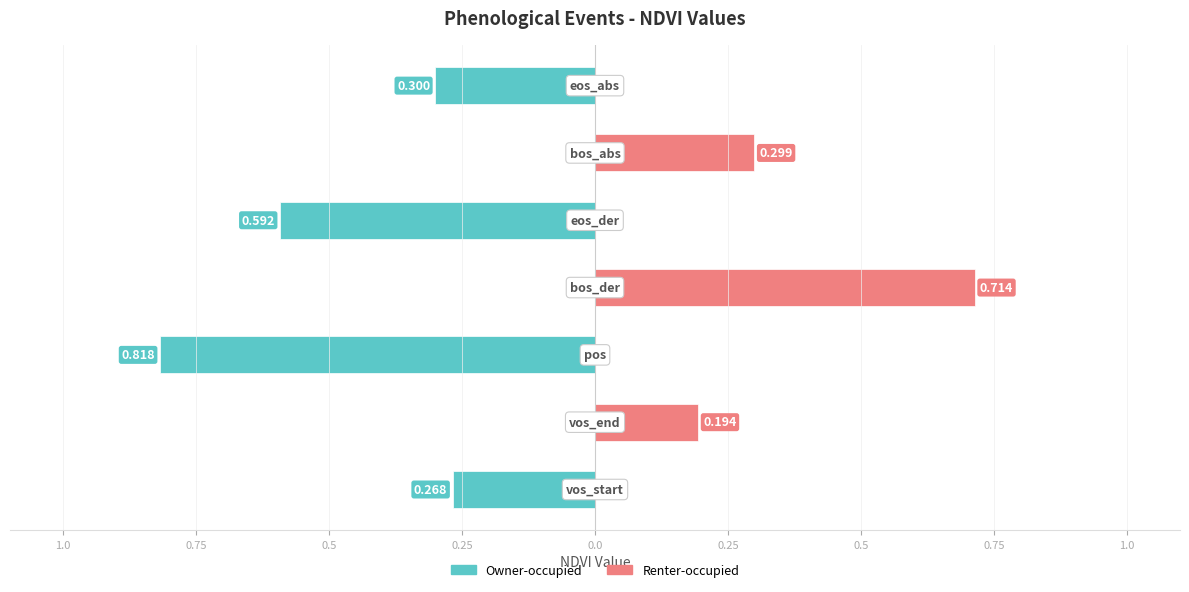

Are the bars horizontal?

Yes